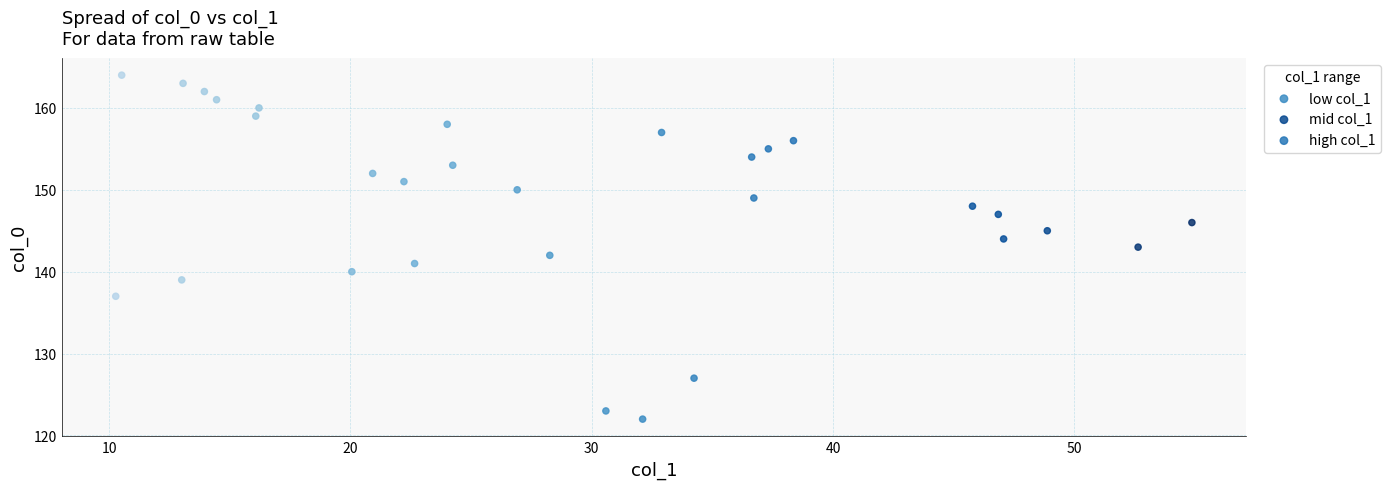

Which series reaches the minimum Y coordinate?

low col_1